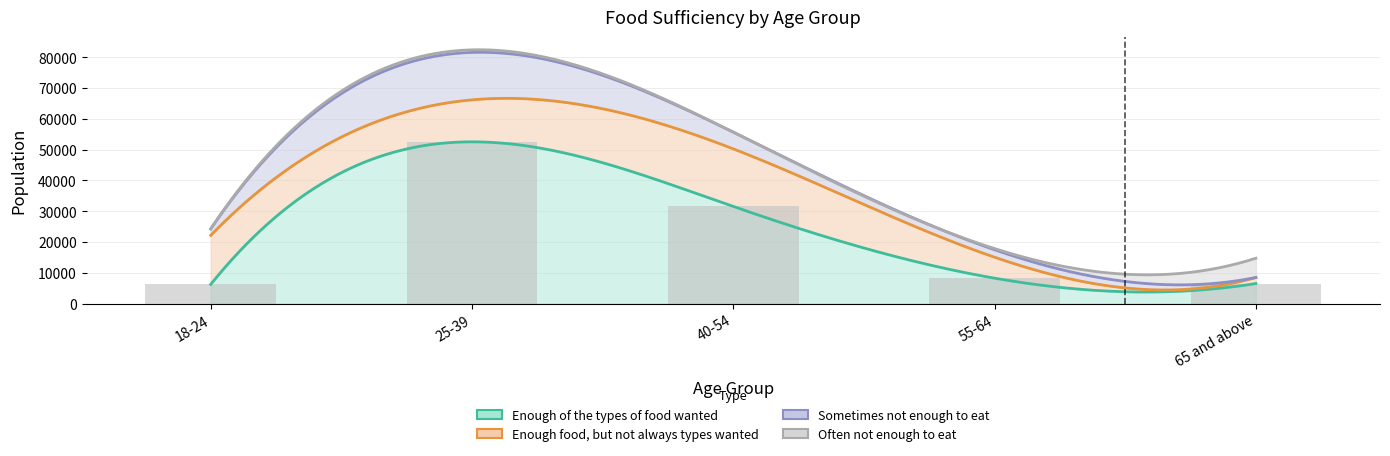

What is the maximum value shown in the chart?

52534